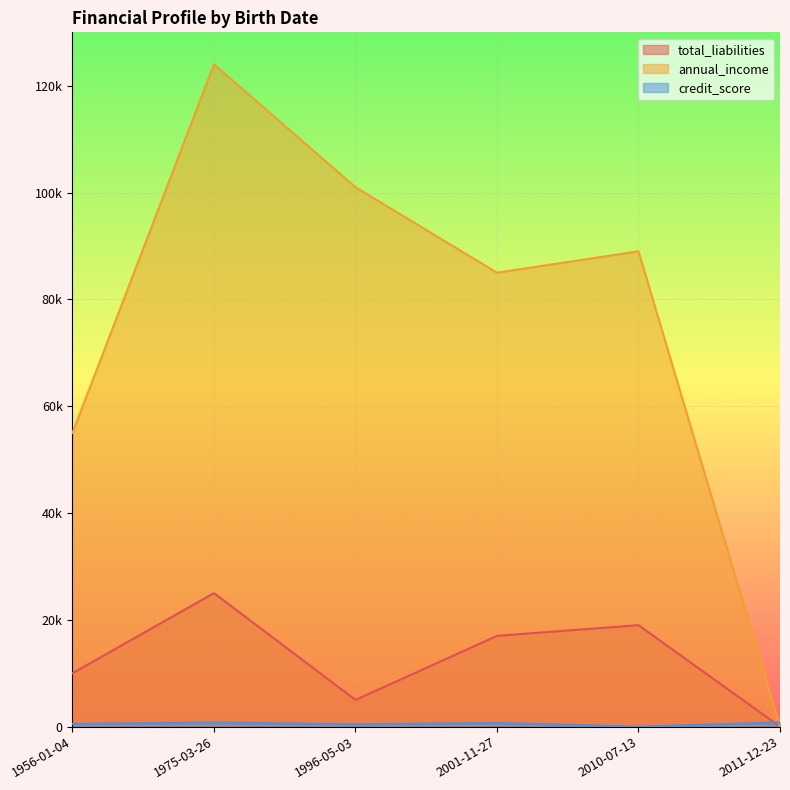

Where do credit_score and annual_income first cross each other?

2010-07-13 and 2011-12-23